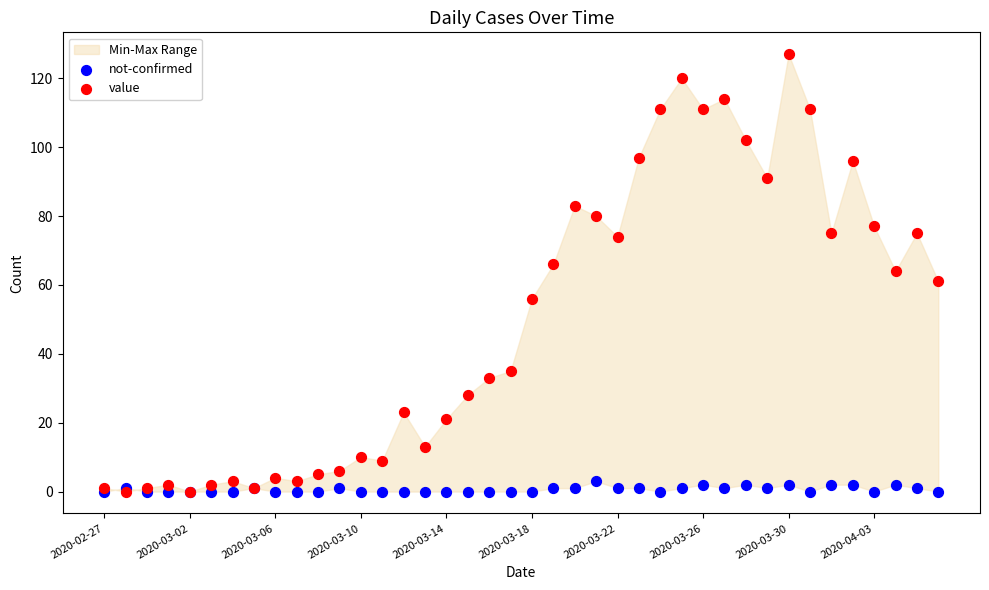

Which series contains the highest Y value?

value